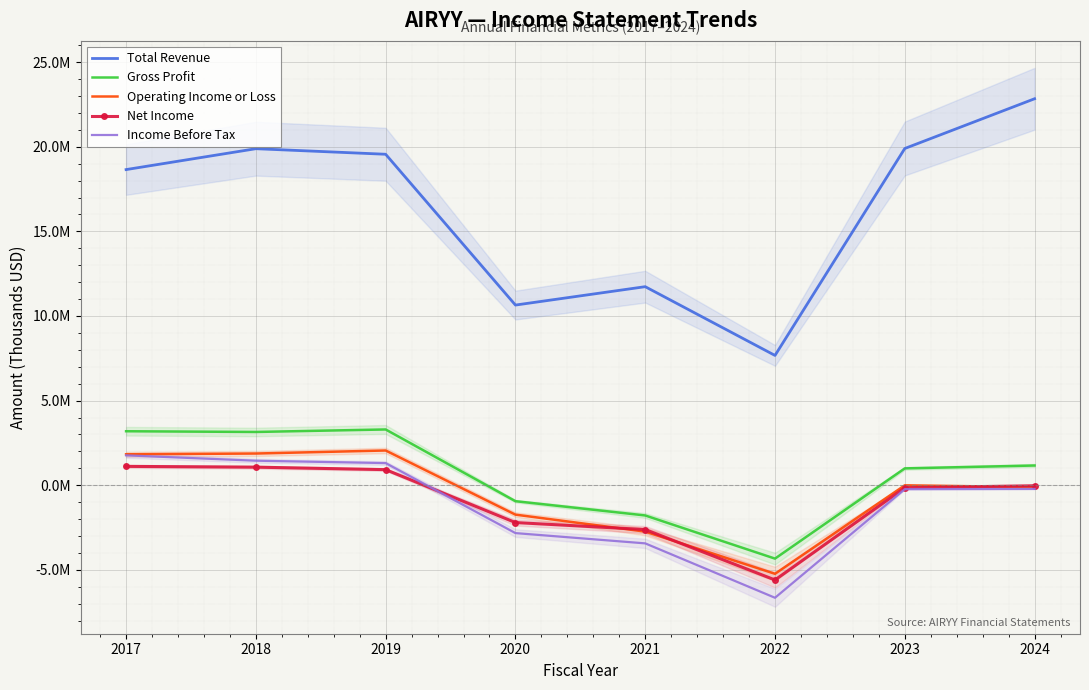

How many lines are shown in the chart?

5